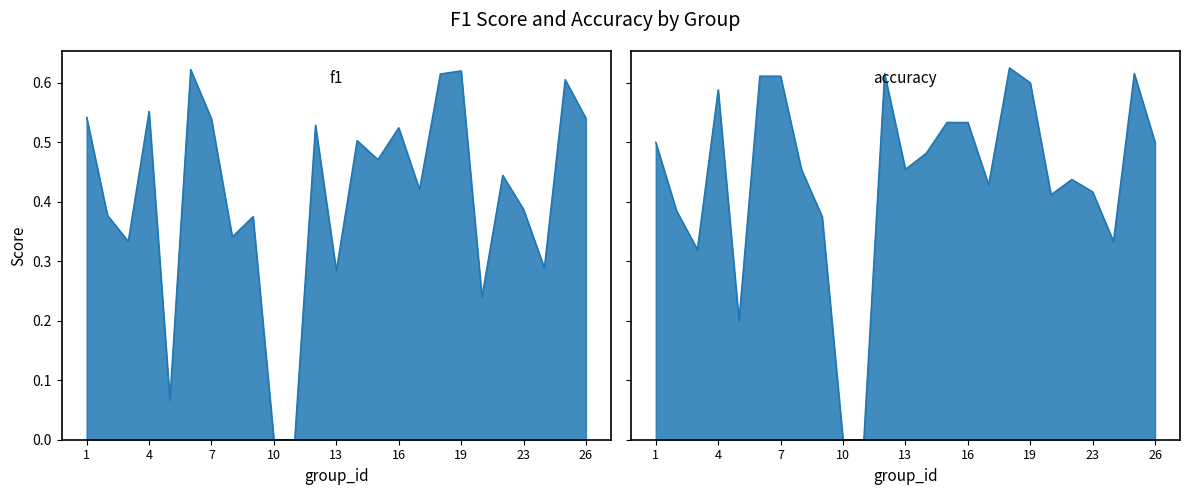

Which series has the largest total across all categories?

accuracy